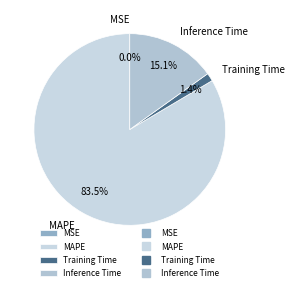

Which slice represents more than half of the pie?

MAPE